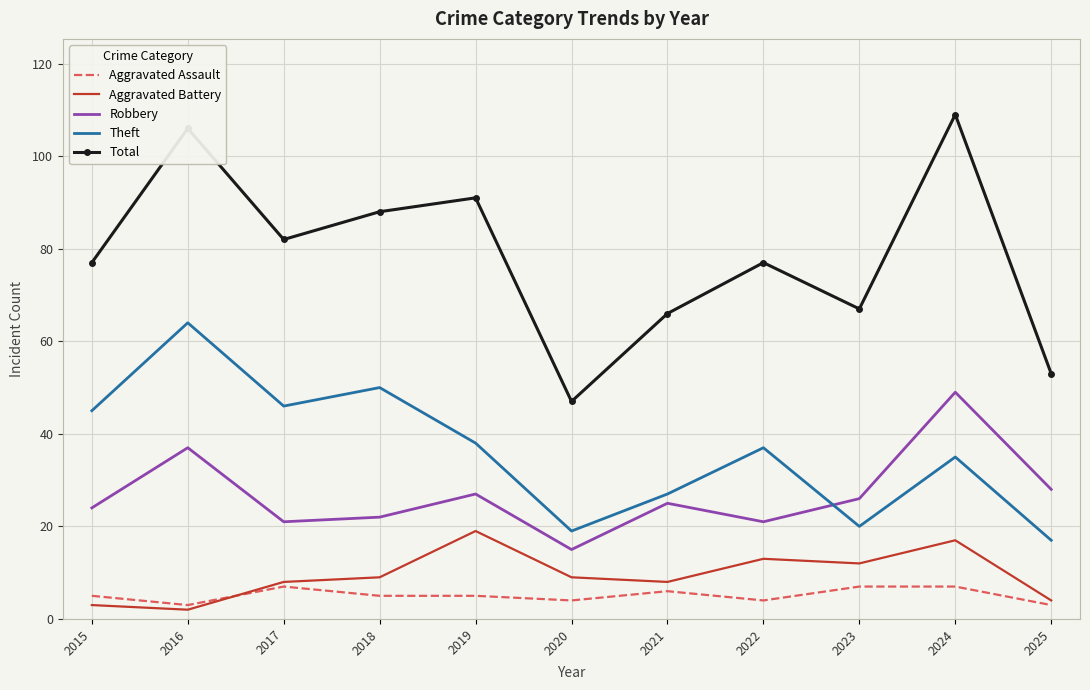

Rank the series by their maximum value, from highest to lowest.

Total, Theft, Robbery, Aggravated Battery, Aggravated Assault